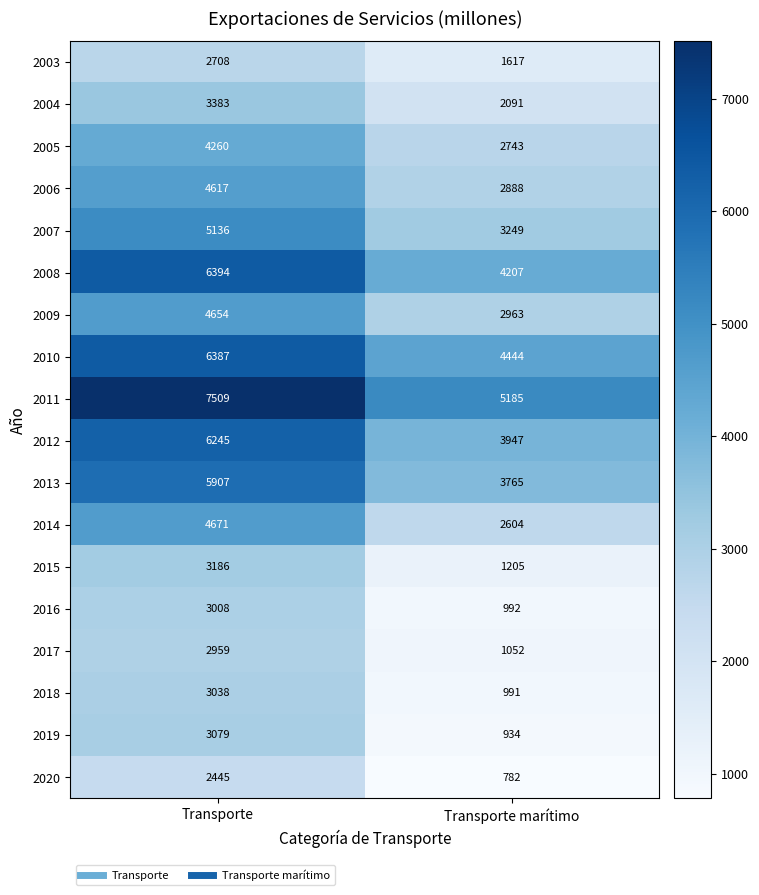

What is the total value across all series at Transporte?

79586